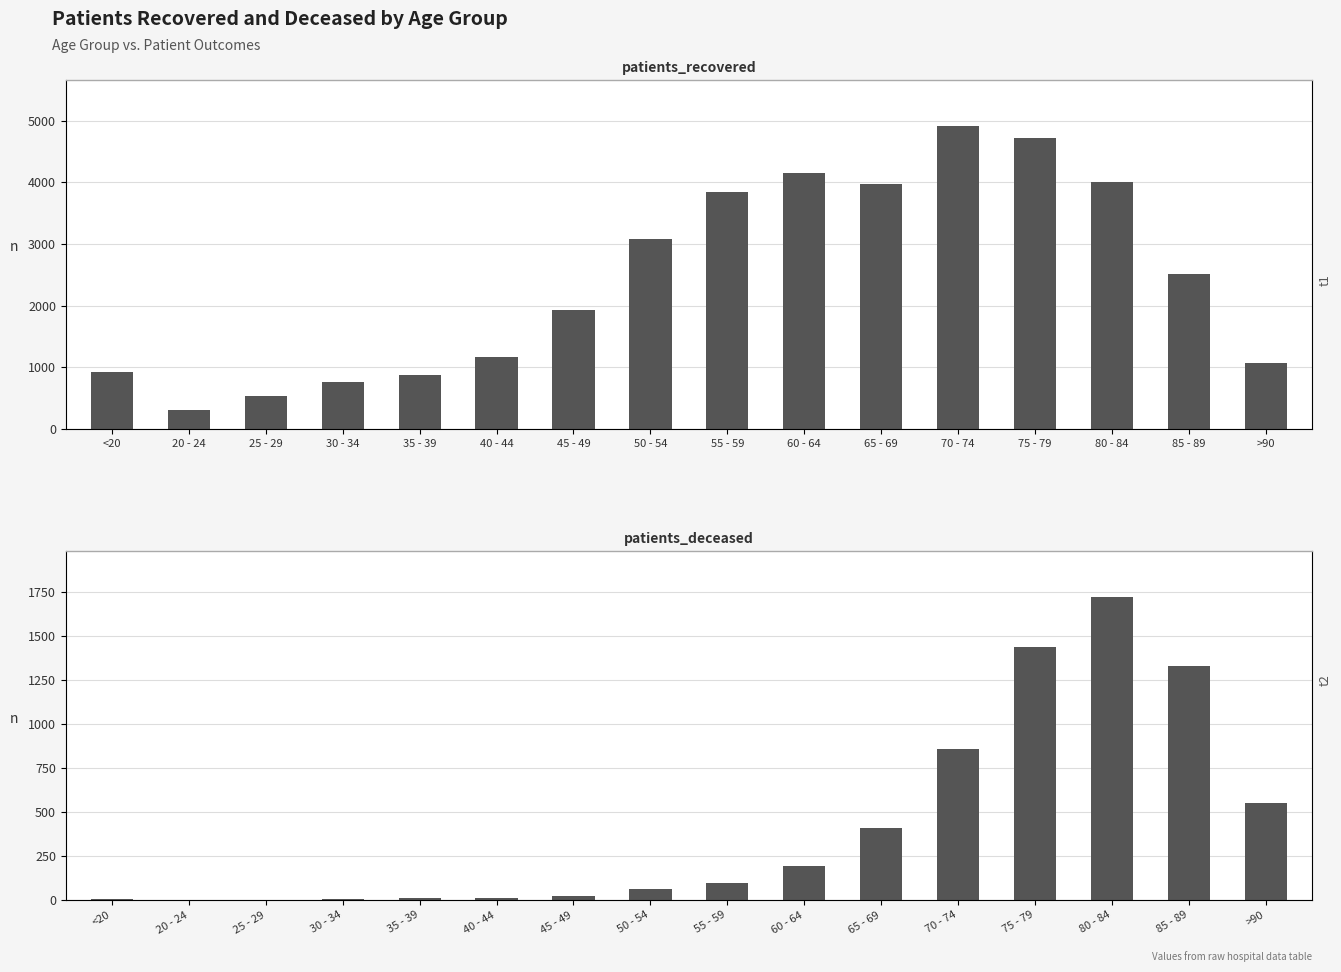

What are all the series names shown in the legend?

patients_recovered, patients_deceased